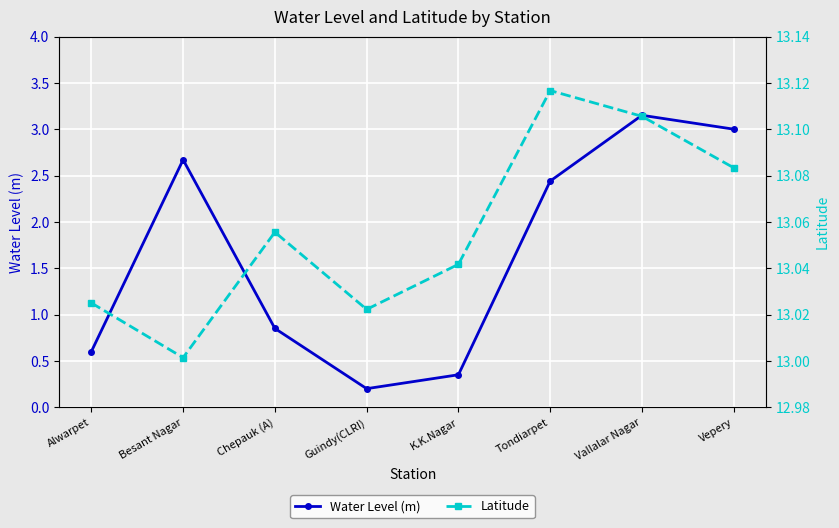

True or false: Water Level (m) has more than 0 interior local peaks.

True